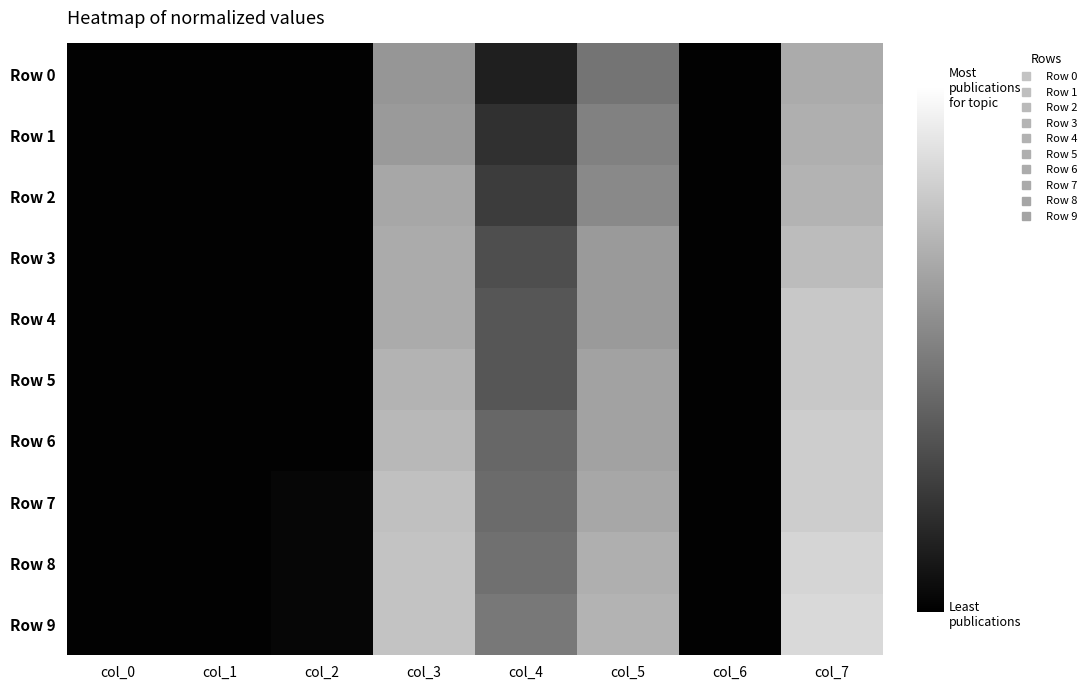

Reading left to right, list all the values displayed in this chart.

Row 0: col_0=0.0	col_1=0.0	col_2=0.0	col_3=0.6	col_4=0.1	col_5=0.5	col_6=0.0	col_7=0.7
Row 1: col_0=0.0	col_1=0.0	col_2=0.0	col_3=0.6	col_4=0.2	col_5=0.5	col_6=0.0	col_7=0.7
Row 2: col_0=0.0	col_1=0.0	col_2=0.0	col_3=0.7	col_4=0.2	col_5=0.5	col_6=0.0	col_7=0.7
Row 3: col_0=0.0	col_1=0.0	col_2=0.0	col_3=0.7	col_4=0.3	col_5=0.6	col_6=0.0	col_7=0.7
Row 4: col_0=0.0	col_1=0.0	col_2=0.0	col_3=0.7	col_4=0.3	col_5=0.6	col_6=0.0	col_7=0.8
Row 5: col_0=0.0	col_1=0.0	col_2=0.0	col_3=0.7	col_4=0.3	col_5=0.6	col_6=0.0	col_7=0.8
Row 6: col_0=0.0	col_1=0.0	col_2=0.0	col_3=0.7	col_4=0.4	col_5=0.6	col_6=0.0	col_7=0.8
Row 7: col_0=0.0	col_1=0.0	col_2=0.0	col_3=0.8	col_4=0.4	col_5=0.7	col_6=0.0	col_7=0.8
Row 8: col_0=0.0	col_1=0.0	col_2=0.0	col_3=0.8	col_4=0.4	col_5=0.7	col_6=0.0	col_7=0.8
Row 9: col_0=0.0	col_1=0.0	col_2=0.0	col_3=0.8	col_4=0.5	col_5=0.7	col_6=0.0	col_7=0.9